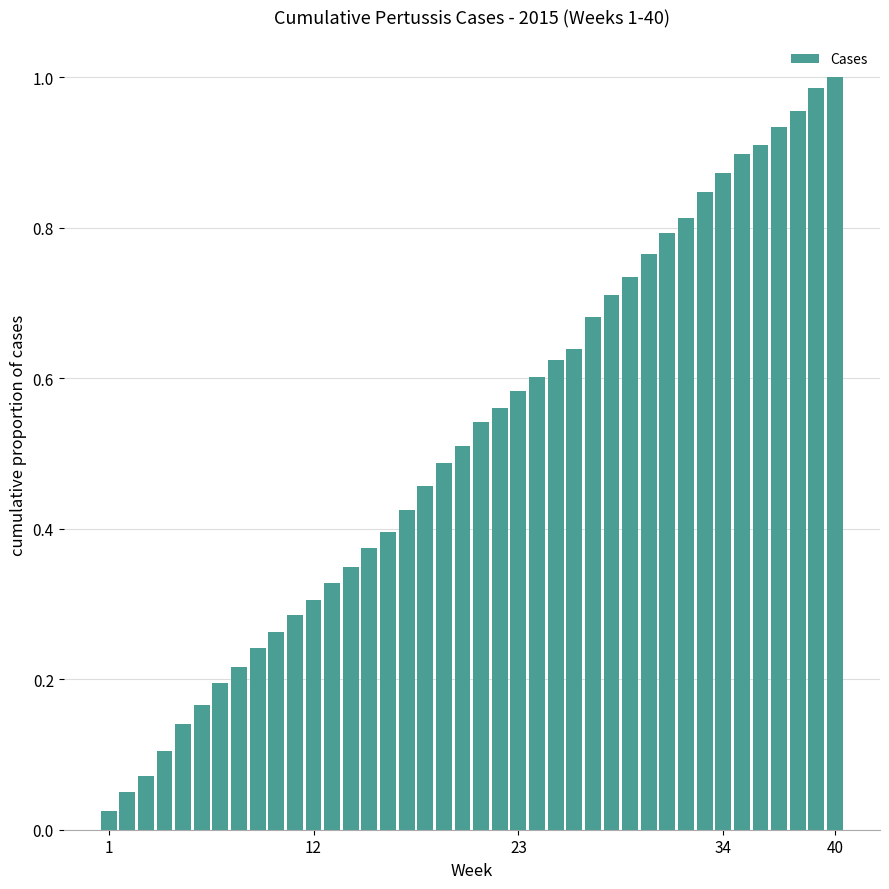

What is the sum of all values?

20.8